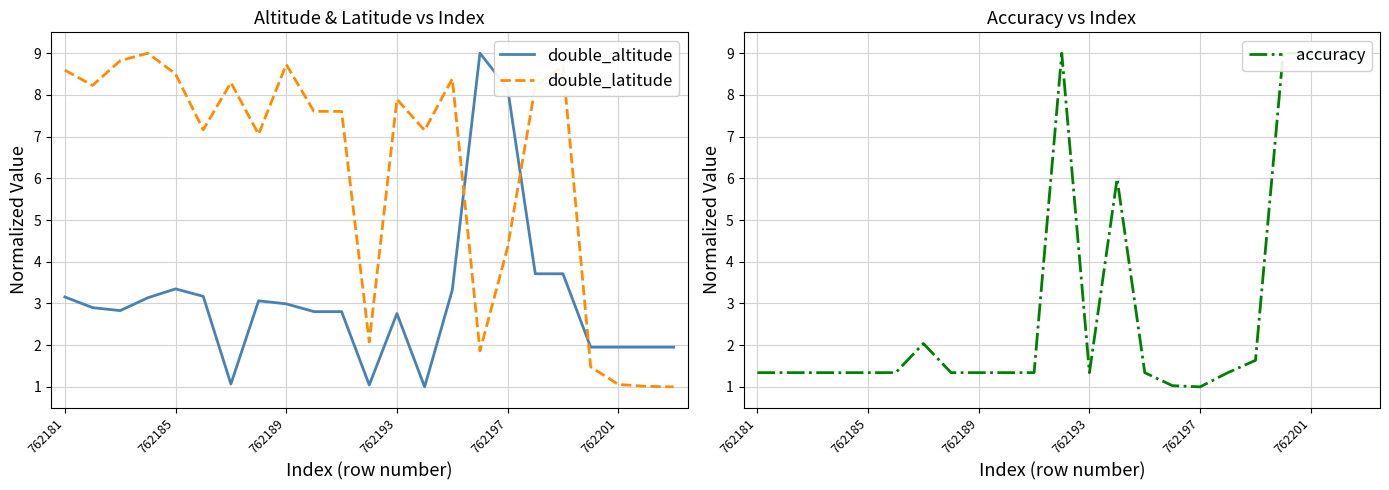

Reading left to right, extract all data points from this chart.

double_altitude: 3.2	2.9	2.8	3.1	3.3	3.2	1.1	3.1	3.0	2.8	2.8	1.0	2.8	1.0	3.3	9.0	8.2	3.7	3.7	2.0	2.0	2.0	2.0
double_latitude: 8.6	8.2	8.8	9.0	8.5	7.2	8.3	7.1	8.7	7.6	7.6	2.1	7.9	7.2	8.4	1.9	4.3	8.2	8.7	1.5	1.1	1.0	1.0
accuracy: 1.3	1.3	1.3	1.3	1.3	1.3	2.0	1.3	1.3	1.3	1.3	9.0	1.3	6.0	1.3	1.0	1.0	1.3	1.6	9.0	9.0	9.0	9.0